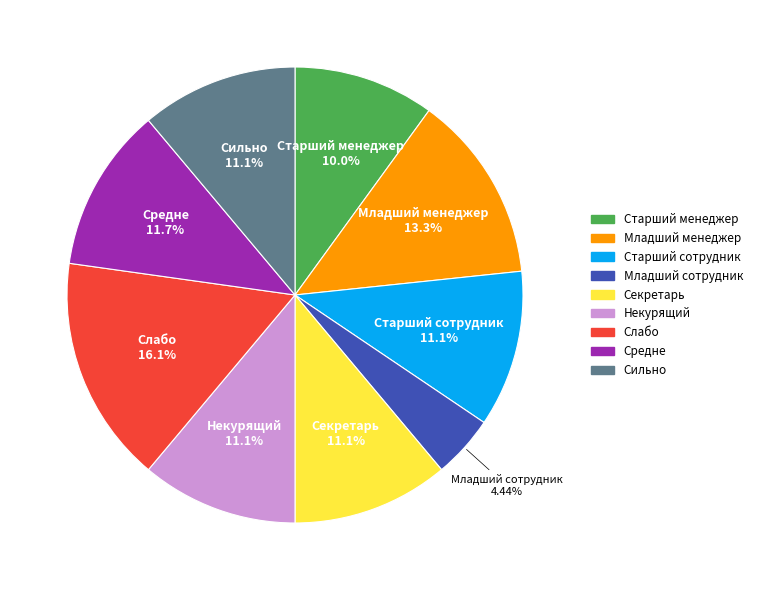

What portion of the pie excludes Слабо?

83.9%